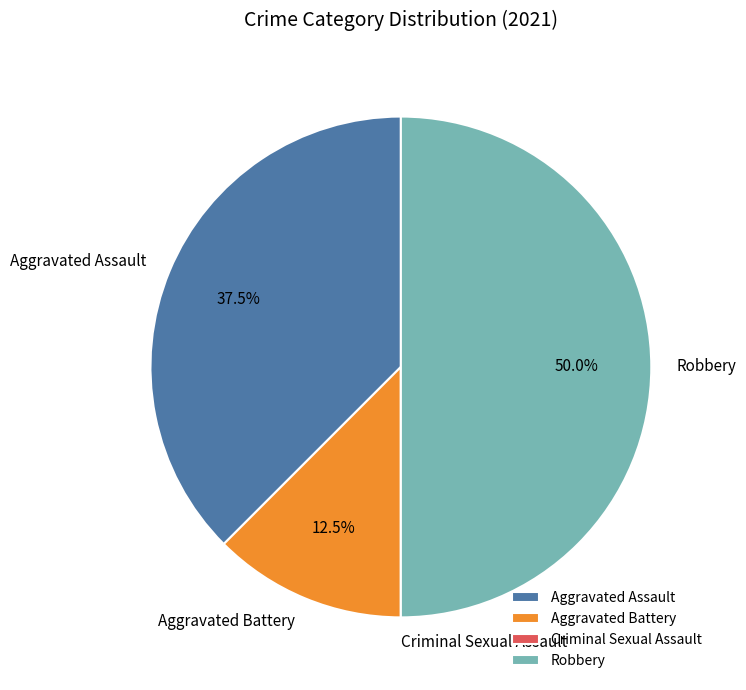

Does Aggravated Battery represent more than half of the total?

No